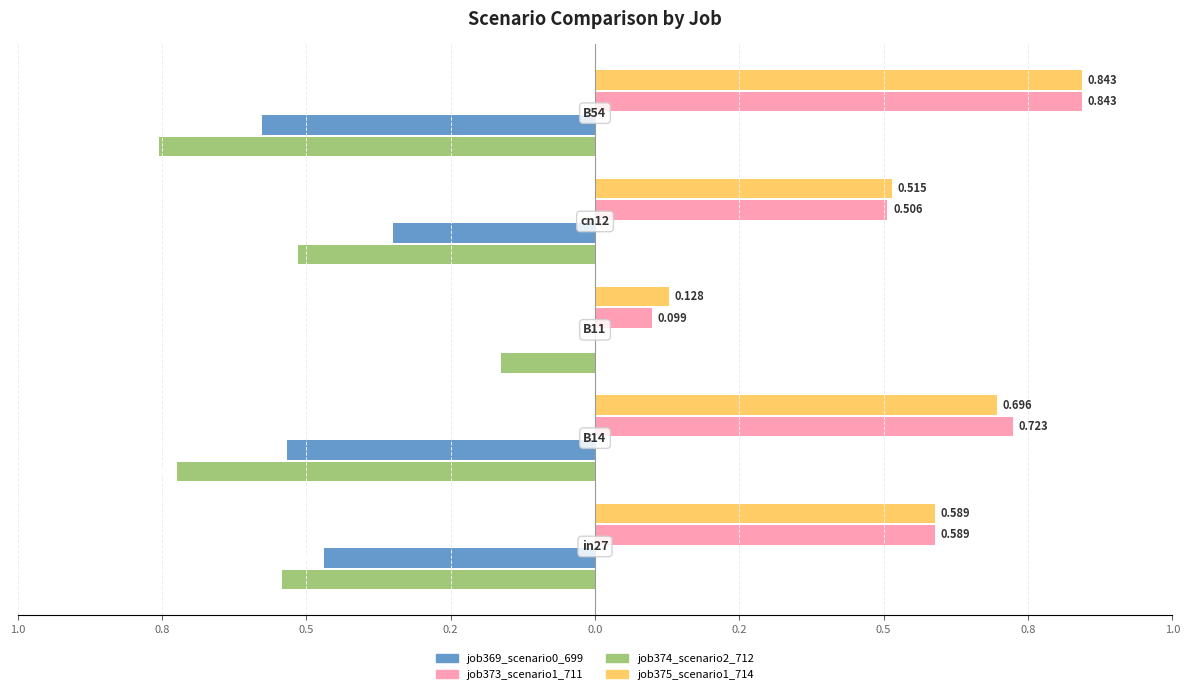

What are all the series names shown in the legend?

job369_scenario0_699, job373_scenario1_711, job374_scenario2_712, job375_scenario1_714